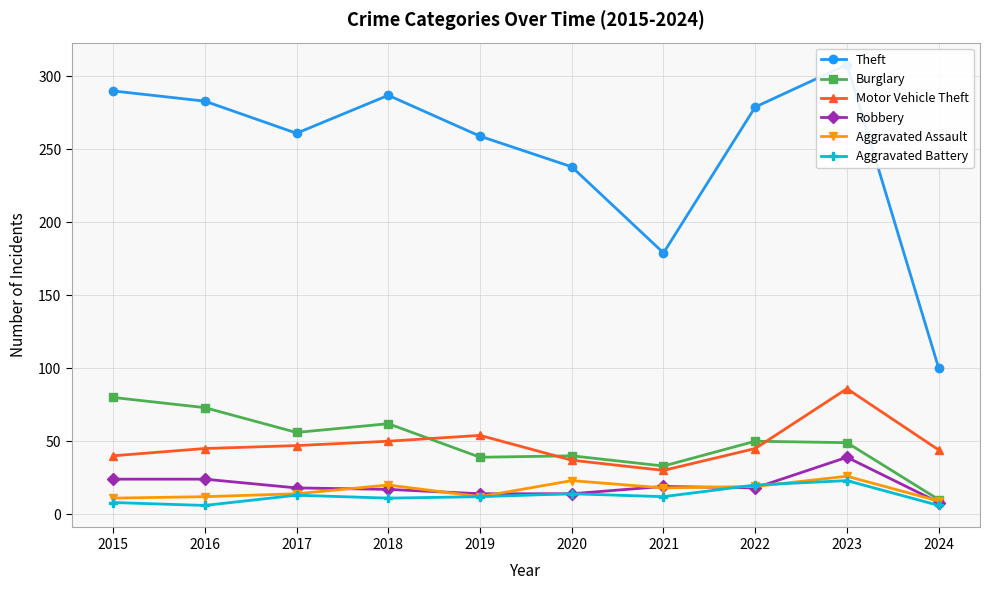

At which category is the sum across all series the highest?

2023